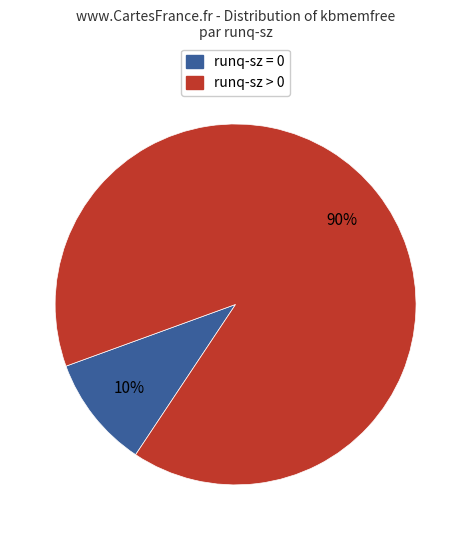

Does runq-sz > 0 account for over 50% of the chart?

Yes